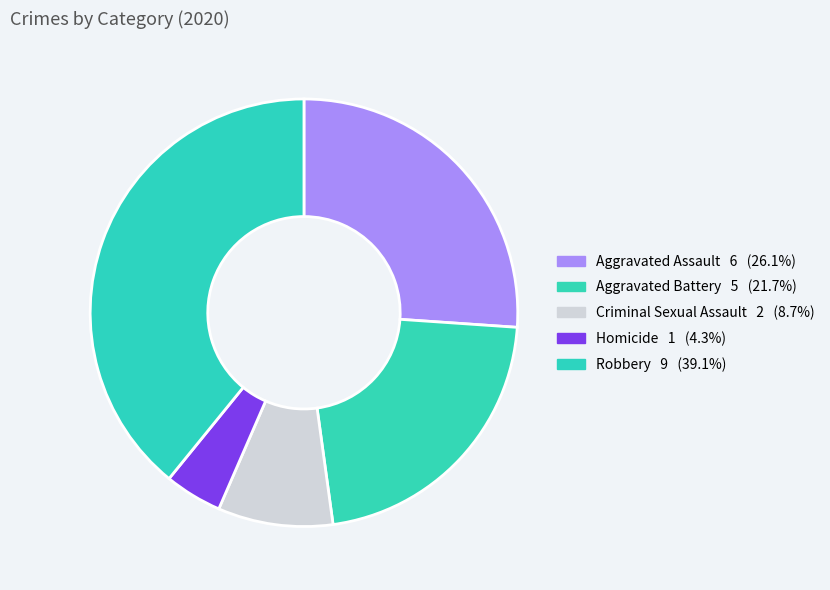

How many slices are in this pie chart?

5